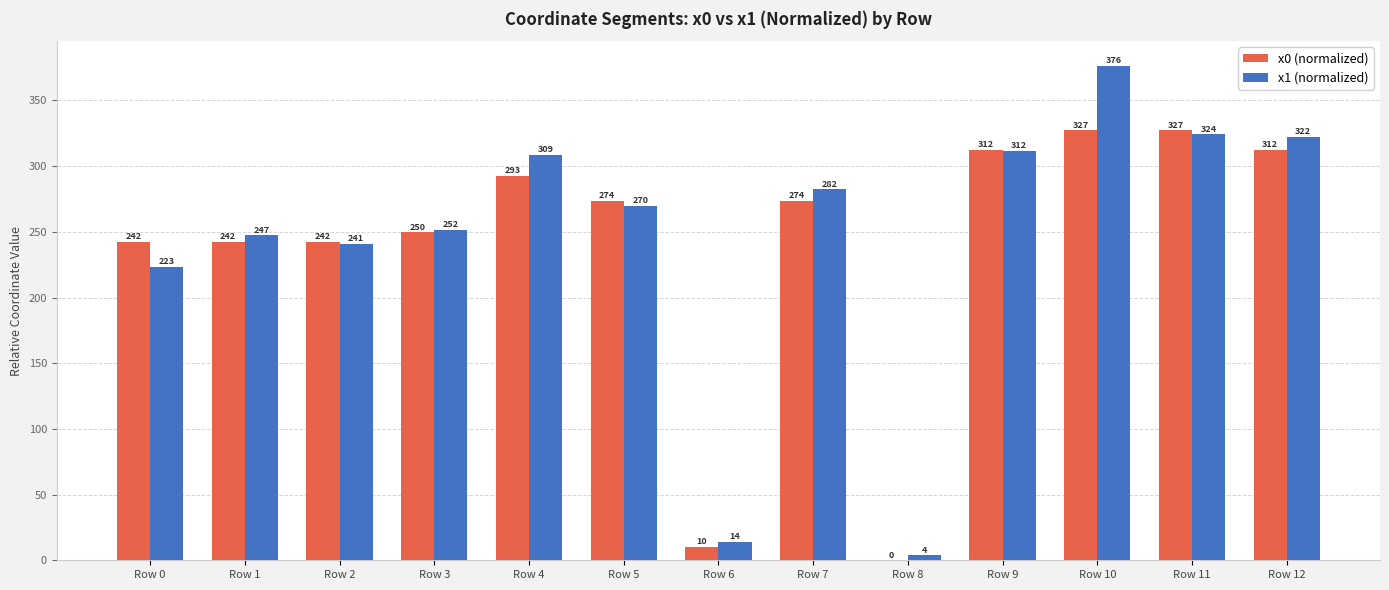

What is the highest value of the x1 (normalized) series?

376.3